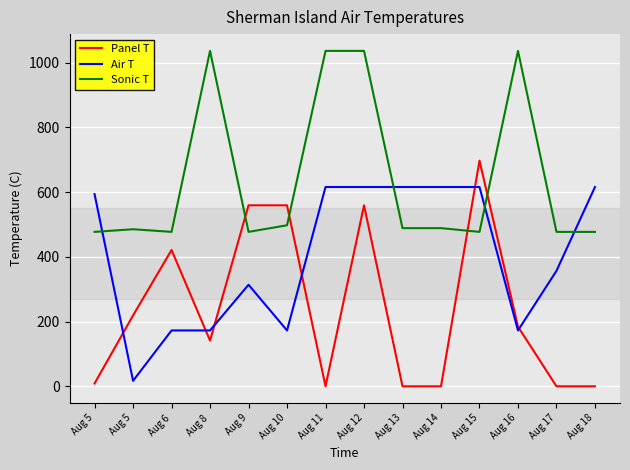

What is the lowest value of the Air T series?

17.3